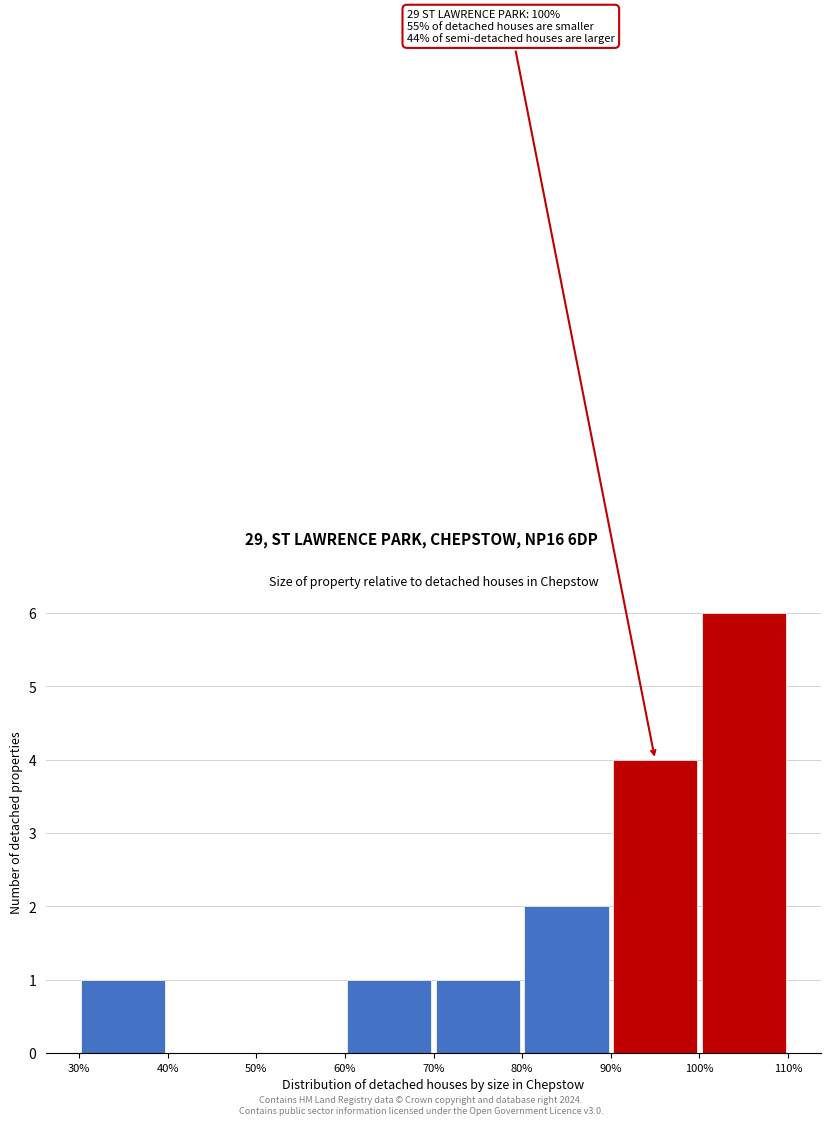

Which range on the x-axis has the tallest bar?

100% to 110%